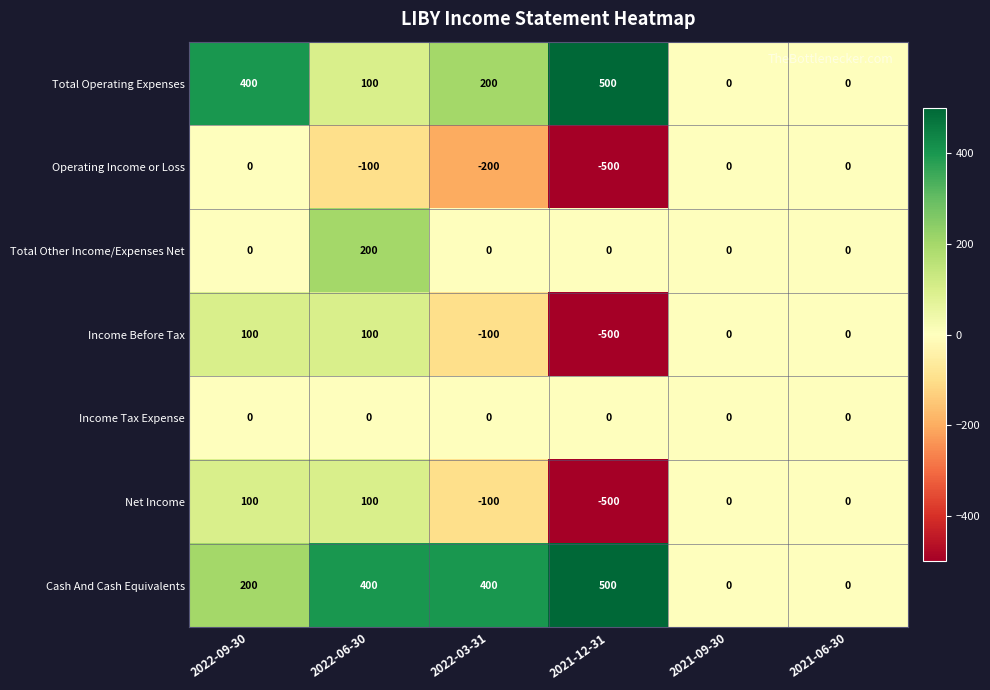

Between 2022-09-30 and 2021-09-30, which series saw the biggest shift?

Total Operating Expenses